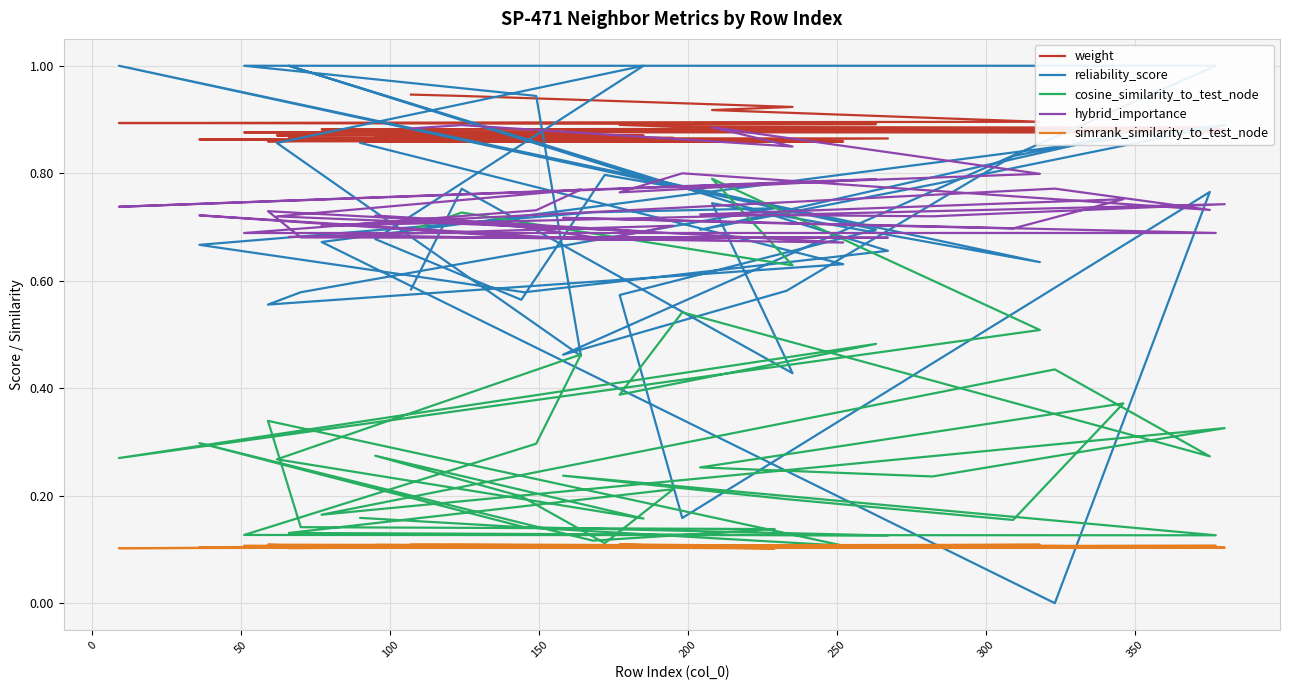

Is this an area chart (filled region under the line)?

No